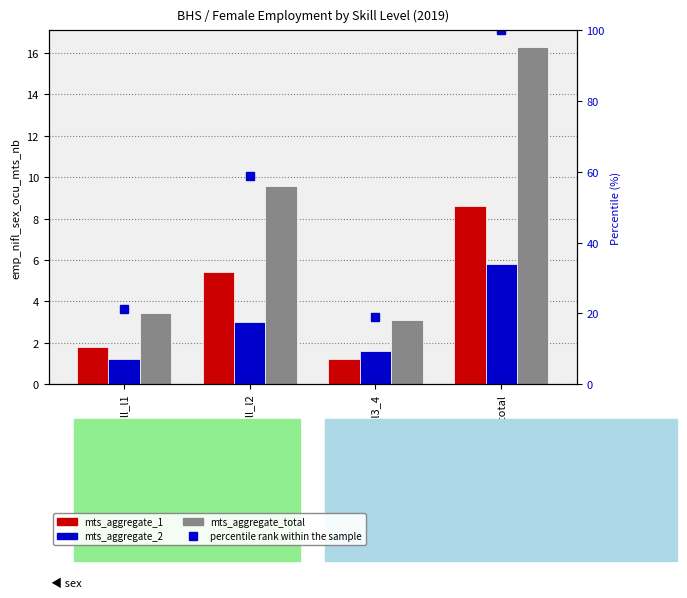

Which series changed the most between ocu_skill_l2 and ocu_skill_total?

percentile rank within the sample